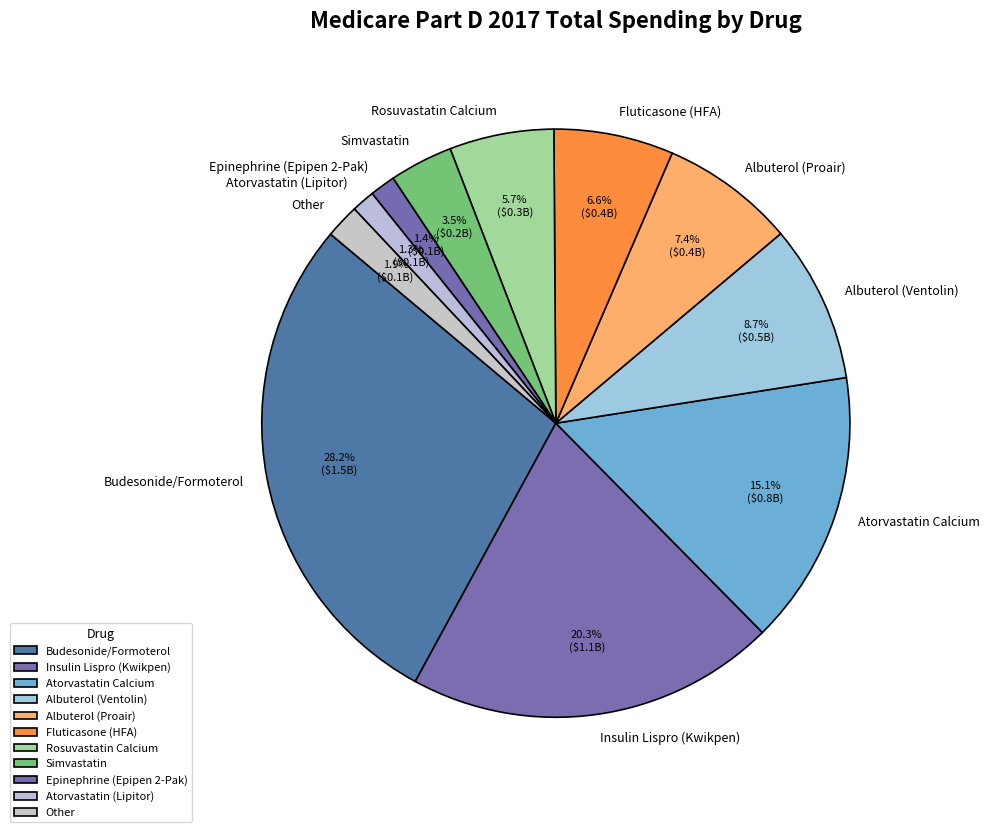

To the nearest percent, what is the average slice percentage?

9%